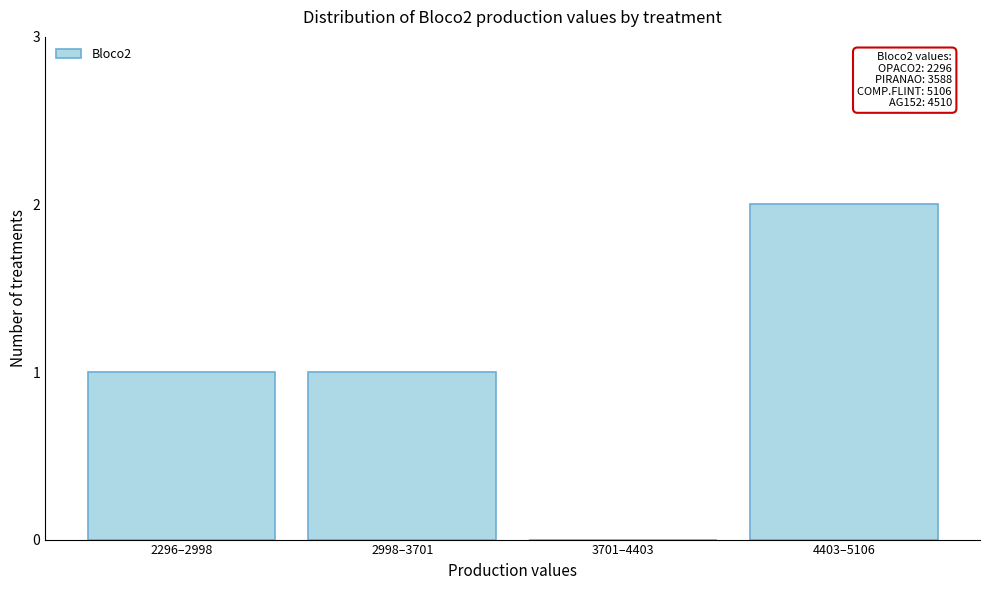

Reading right to left, extract all data points from this chart.

4403–5106=2	3701–4403=0	2998–3701=1	2296–2998=1